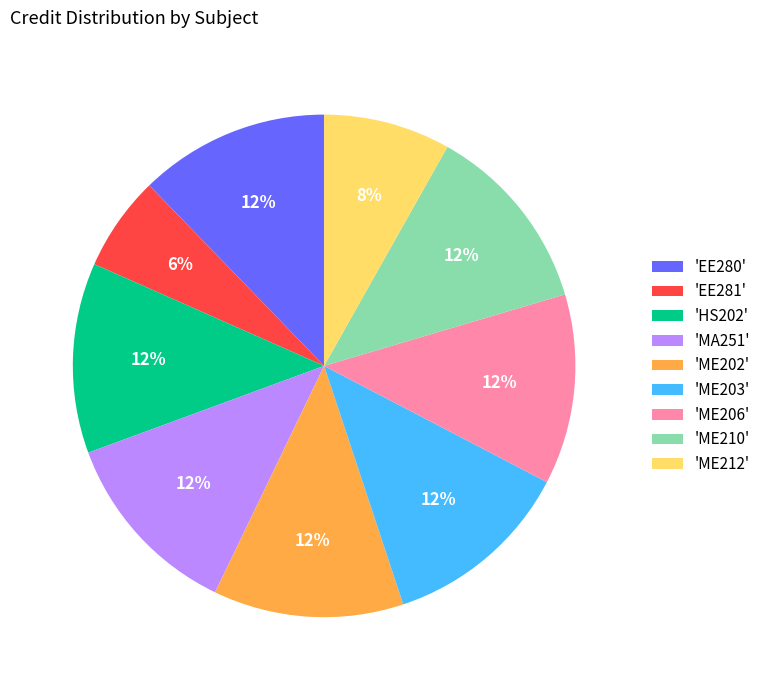

Count the number of slices in the pie.

9